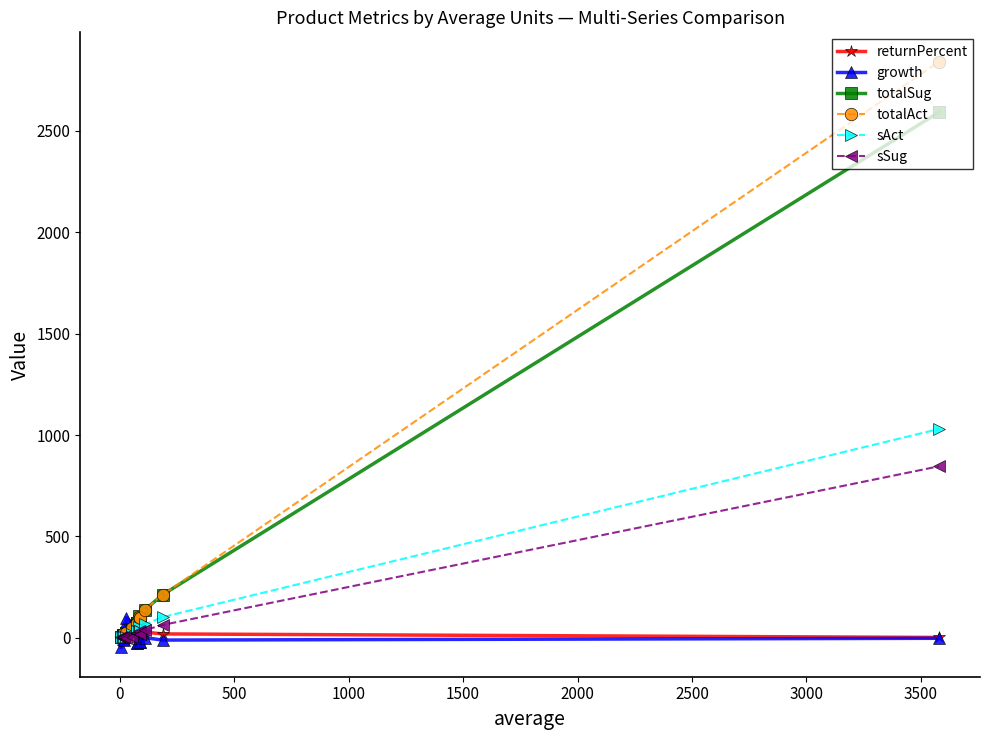

Is the value of totalAct at 10 greater than the value of growth at 1500?

No